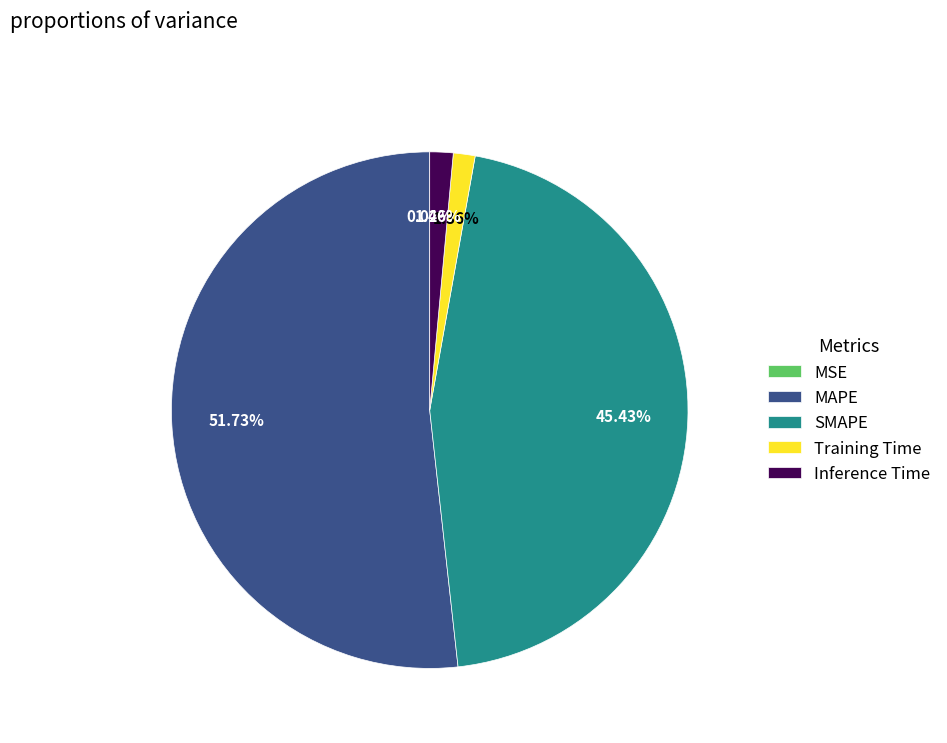

What percentage do Inference Time and Training Time together represent?

2.8%